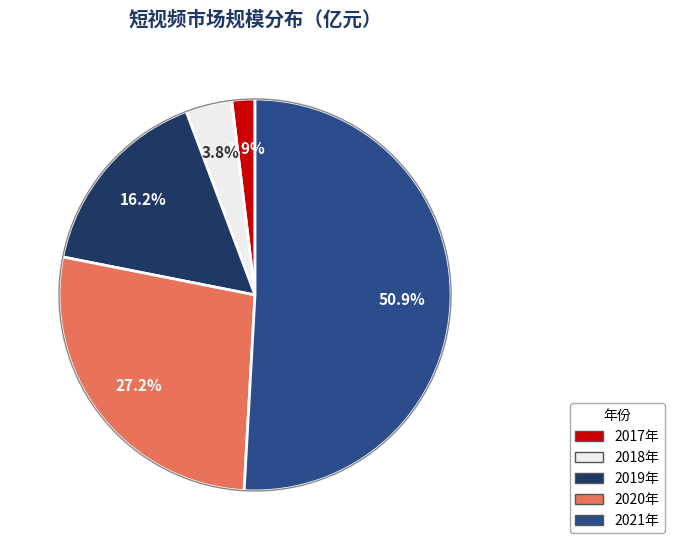

What percentage is NOT represented by 2018年?

96.2%